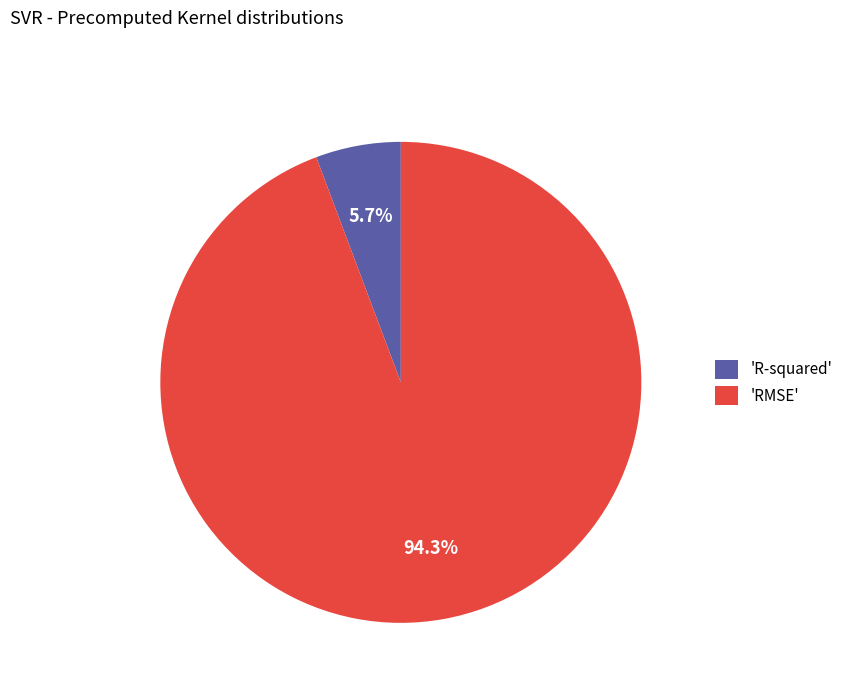

Which slice is the smallest?

'R-squared'